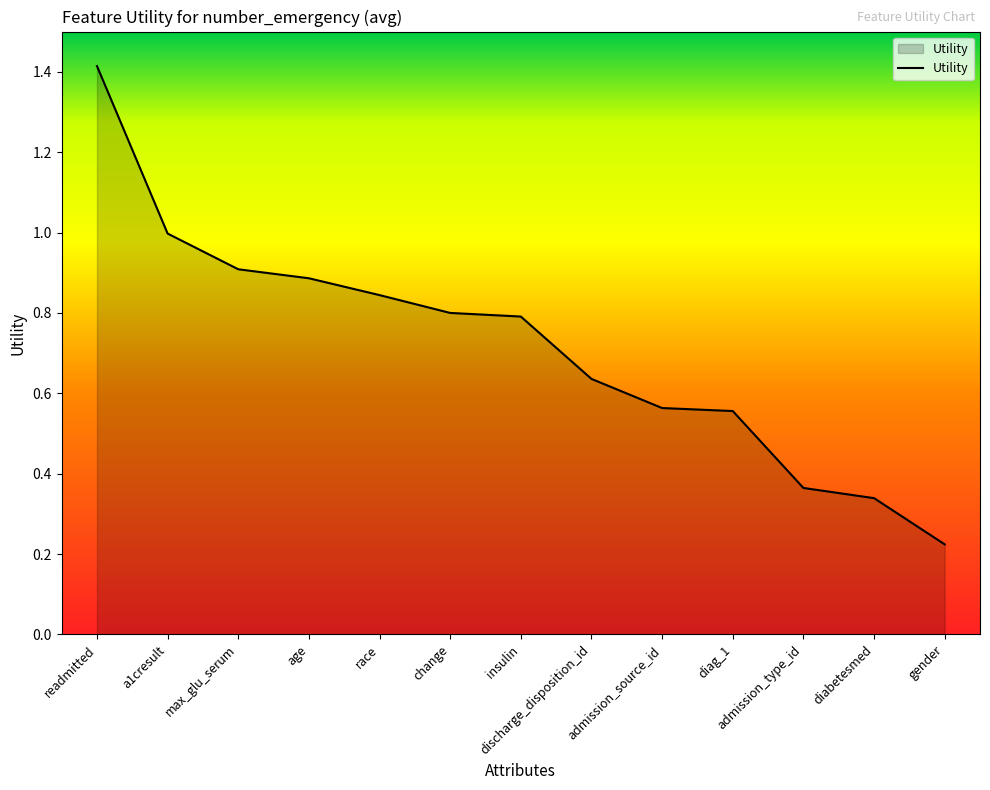

Which has a higher value, readmitted or change?

readmitted